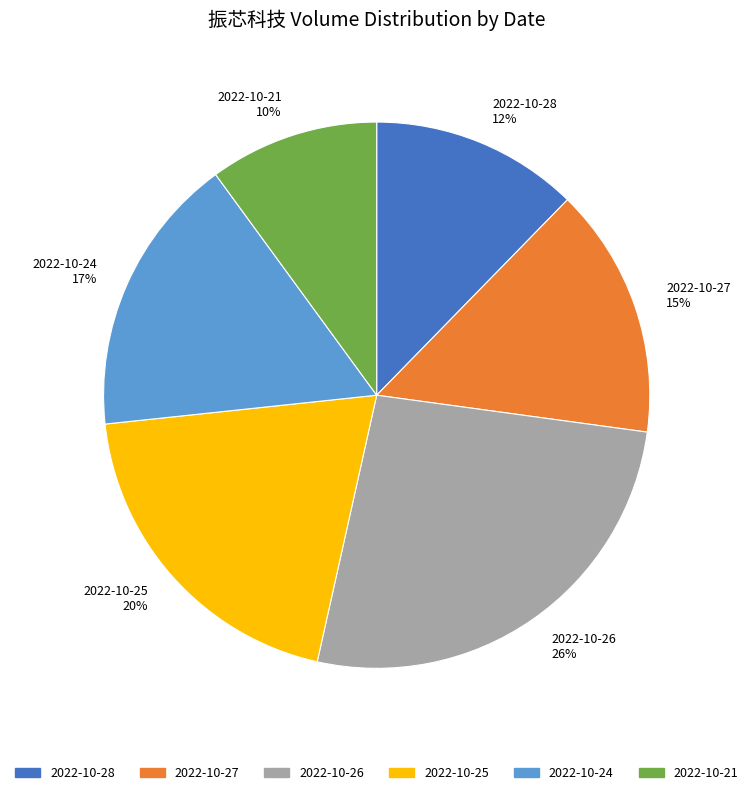

What percentage is the 2022-10-28 slice, to the nearest percent?

12%